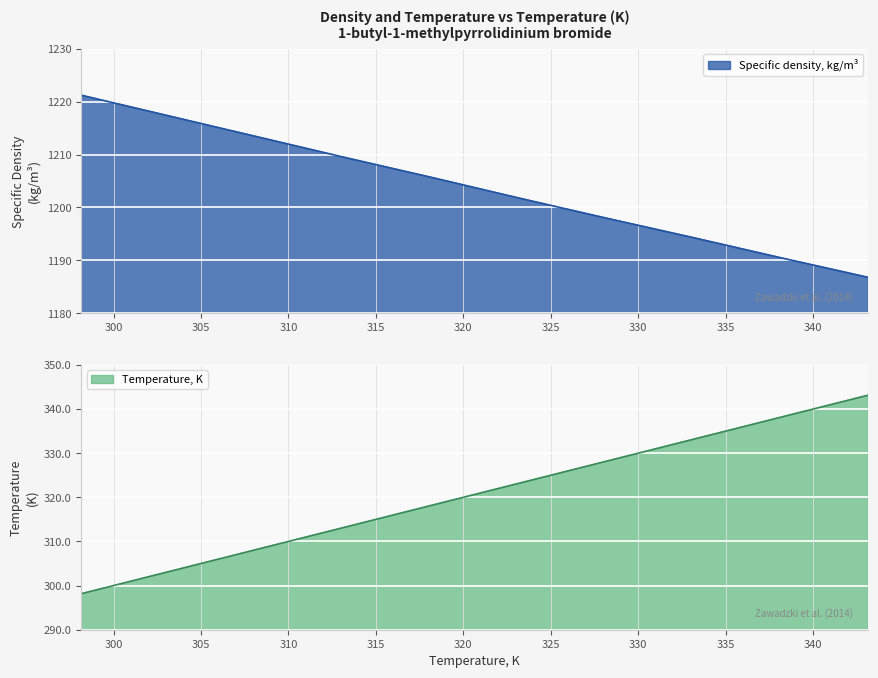

What is the average value of the Temperature, K series?

320.6